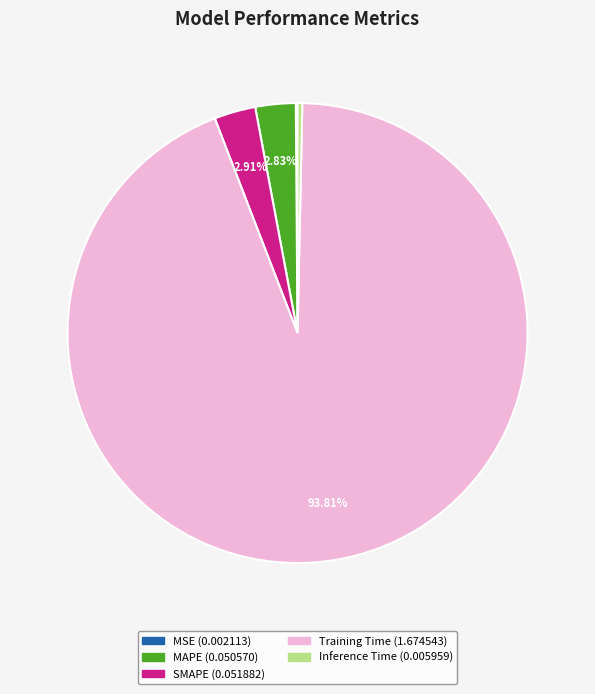

To the nearest percent, what portion does SMAPE represent?

3%